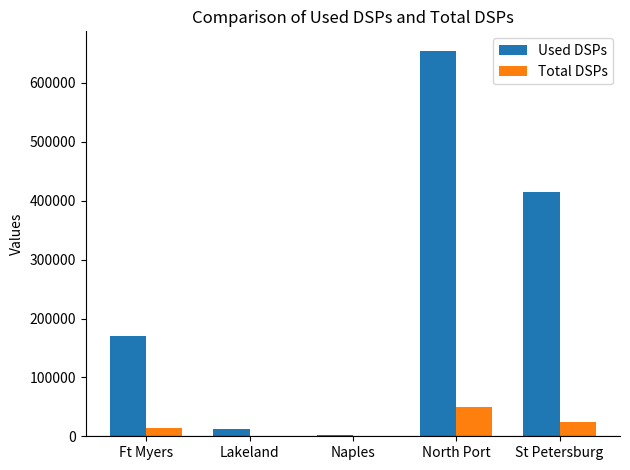

Which series changed the most between North Port and St Petersburg?

Used DSPs